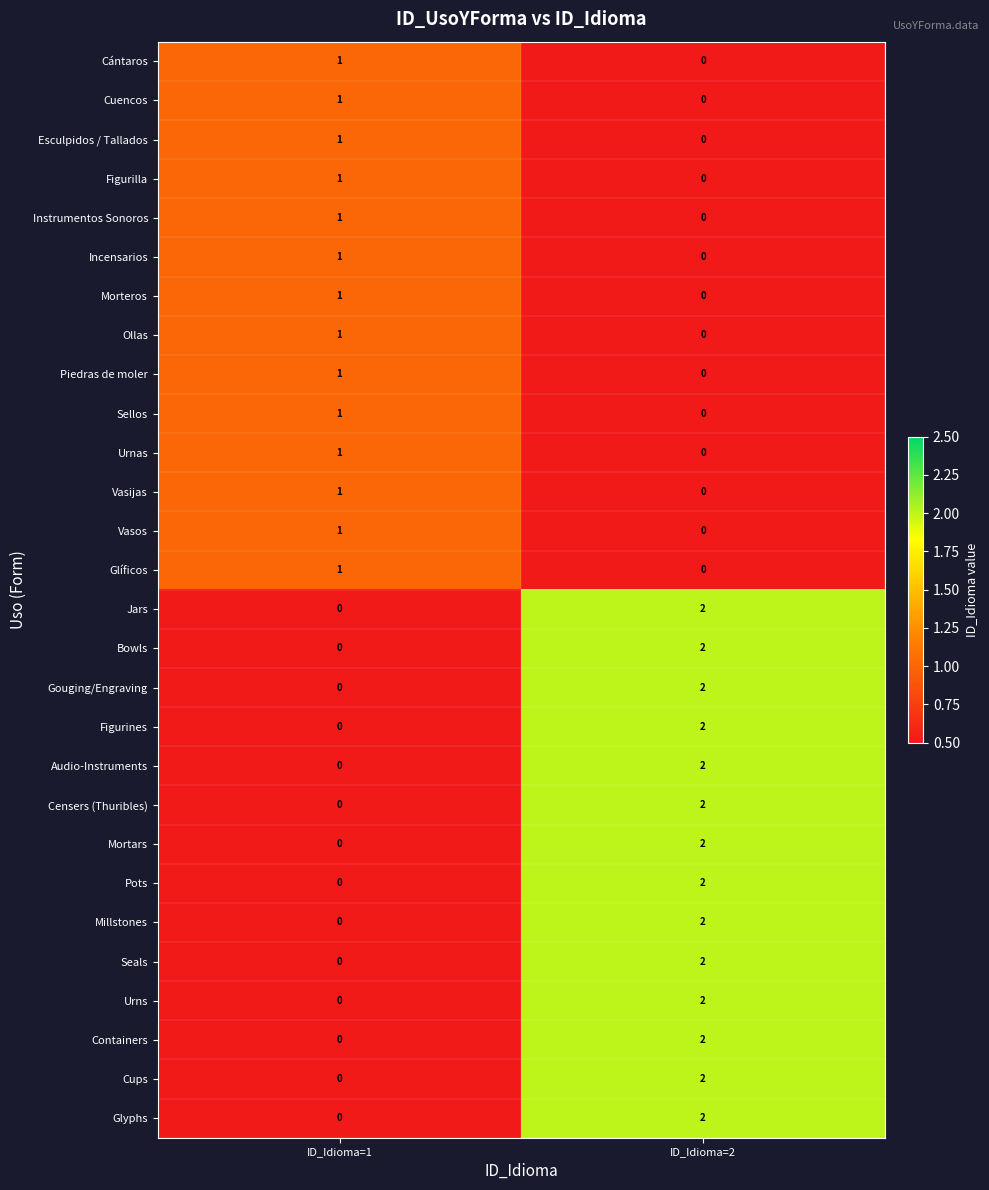

At which label is Figurilla closest to 0?

ID_Idioma=2